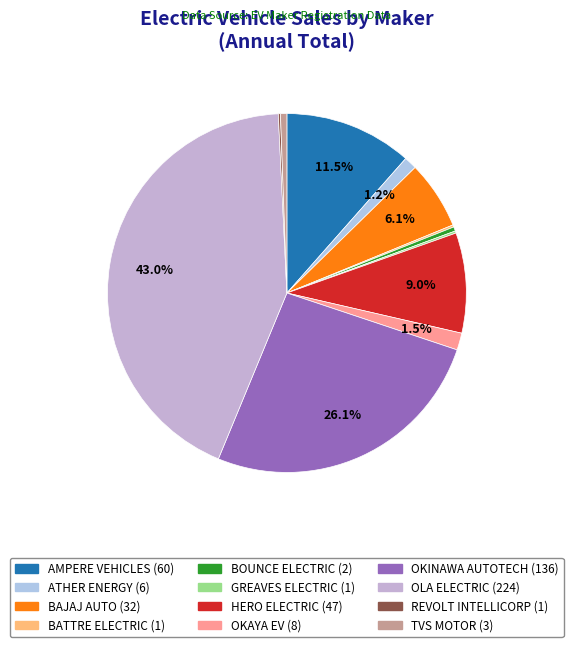

What is the change in value from AMPERE VEHICLES to BATTRE ELECTRIC?

-59